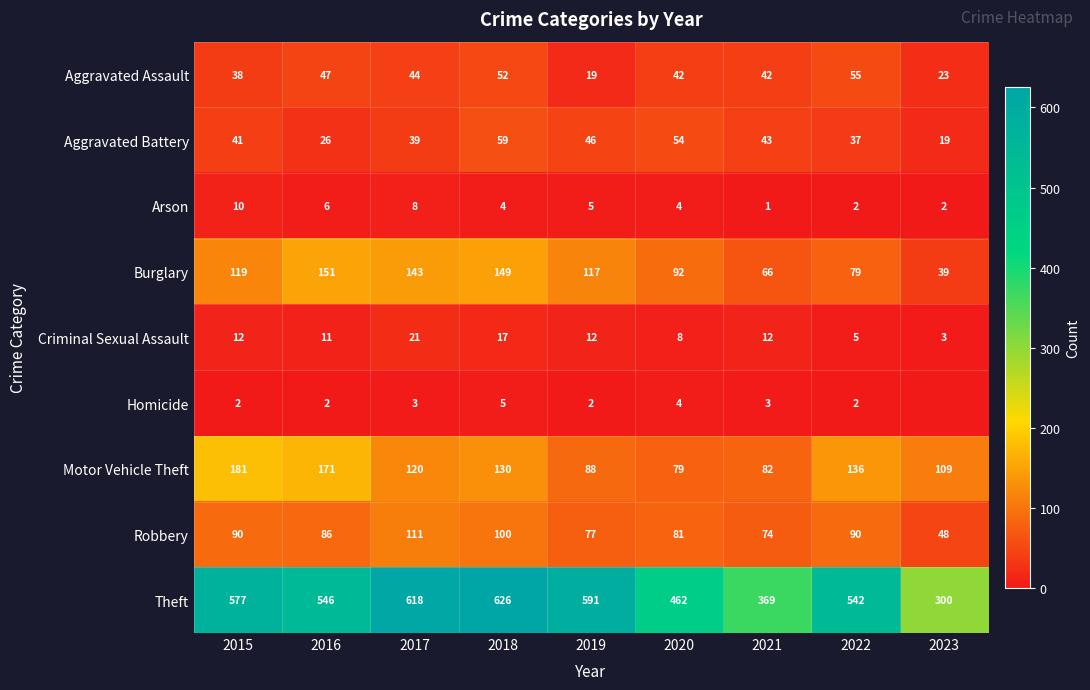

What is the difference between the Aggravated Assault values at 2023 and 2017?

21